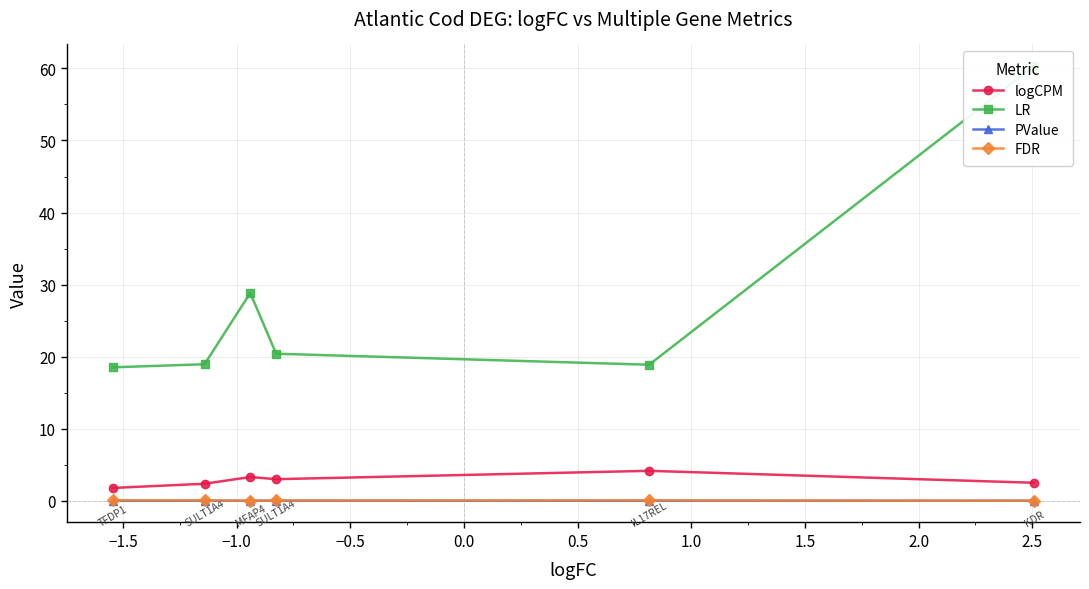

True or false: LR and logCPM cross at least once.

False